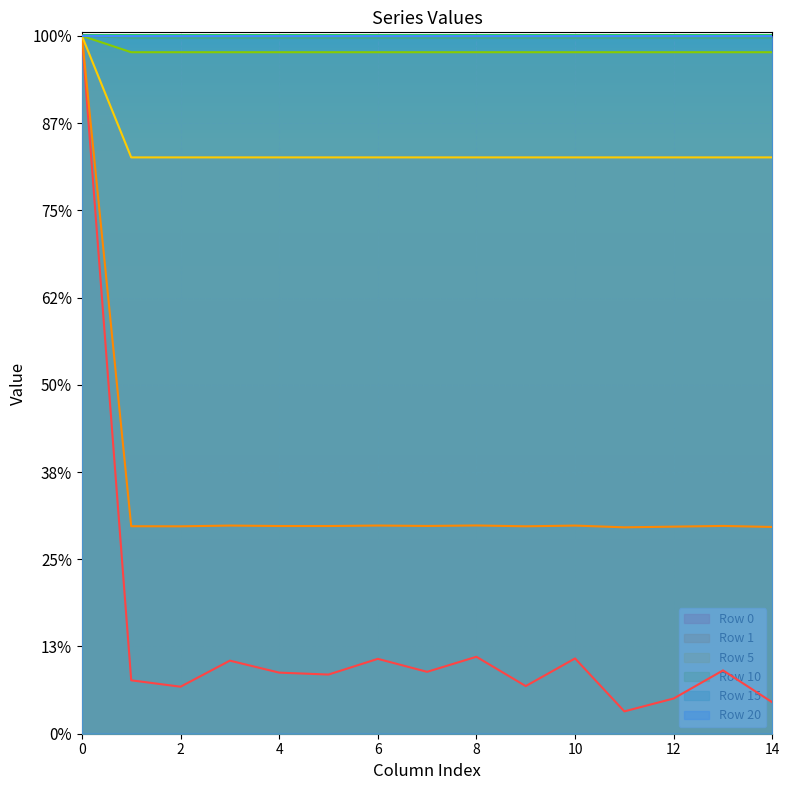

At which label is Row 15 closest to 0?

11